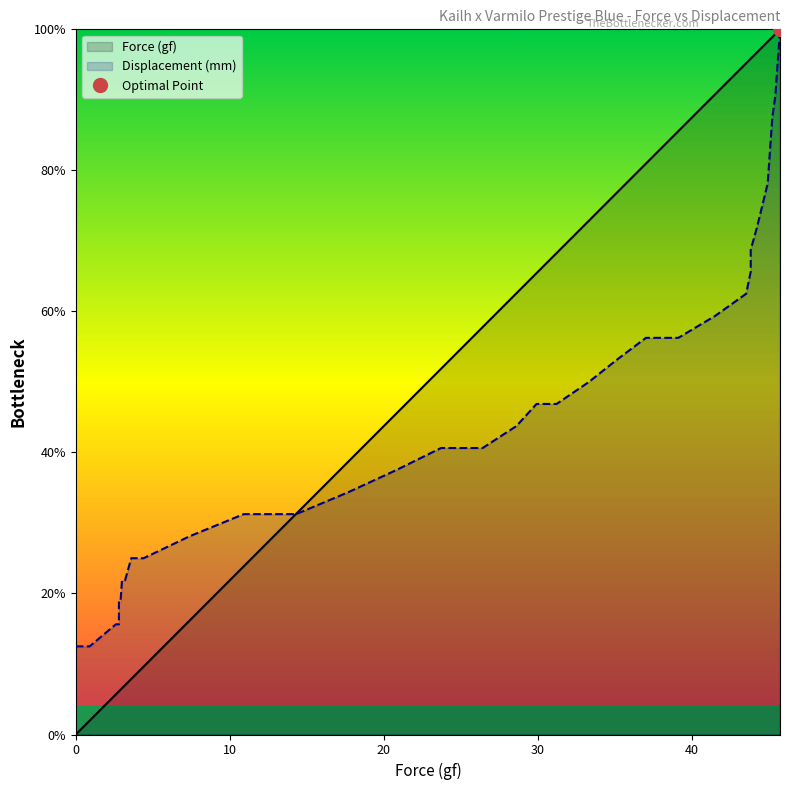

Read the Displacement (mm) value at 45.7.

100.0